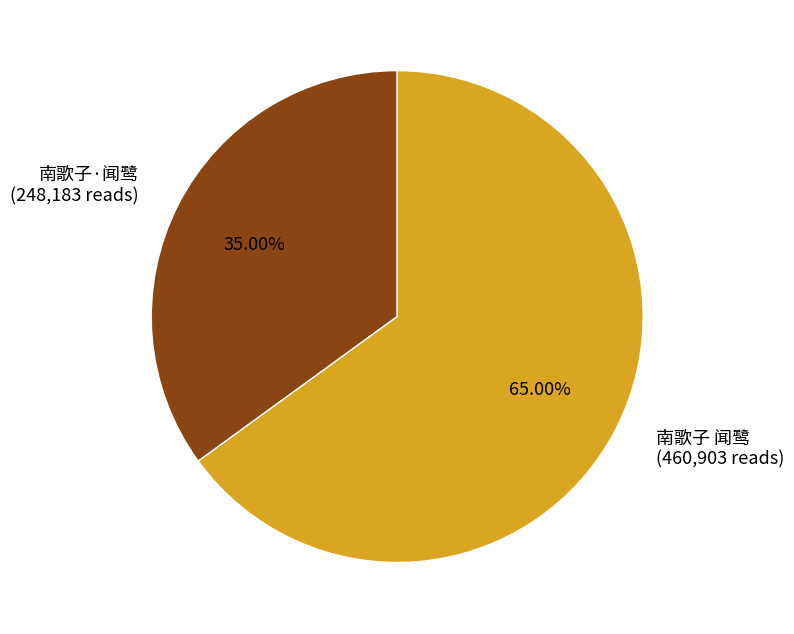

Does any single category account for the majority?

Yes